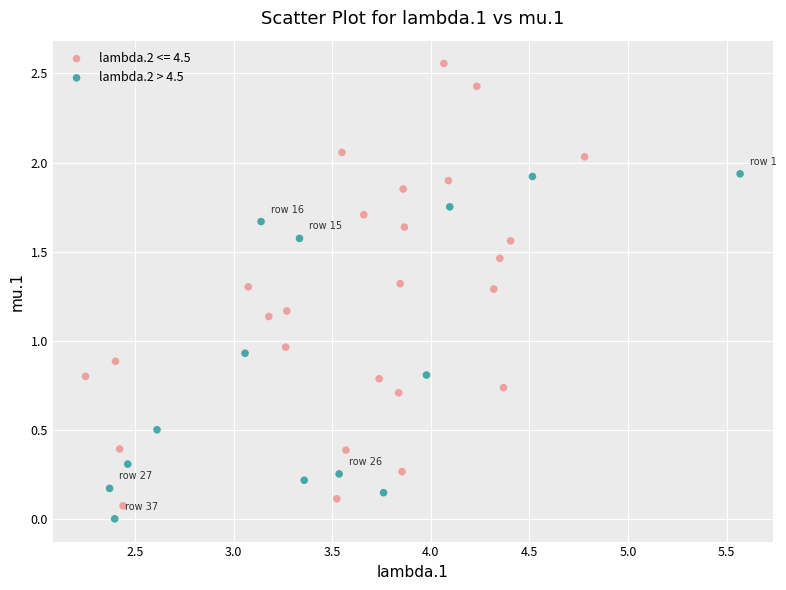

Which series has the largest Y range (max minus min)?

lambda.2 <= 4.5